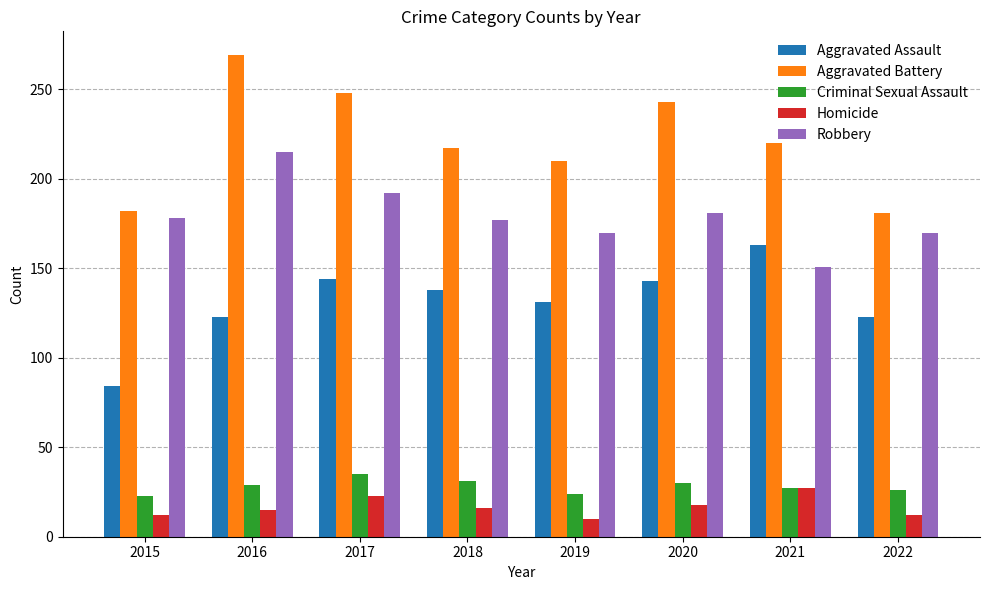

What is the maximum value shown in the chart?

269